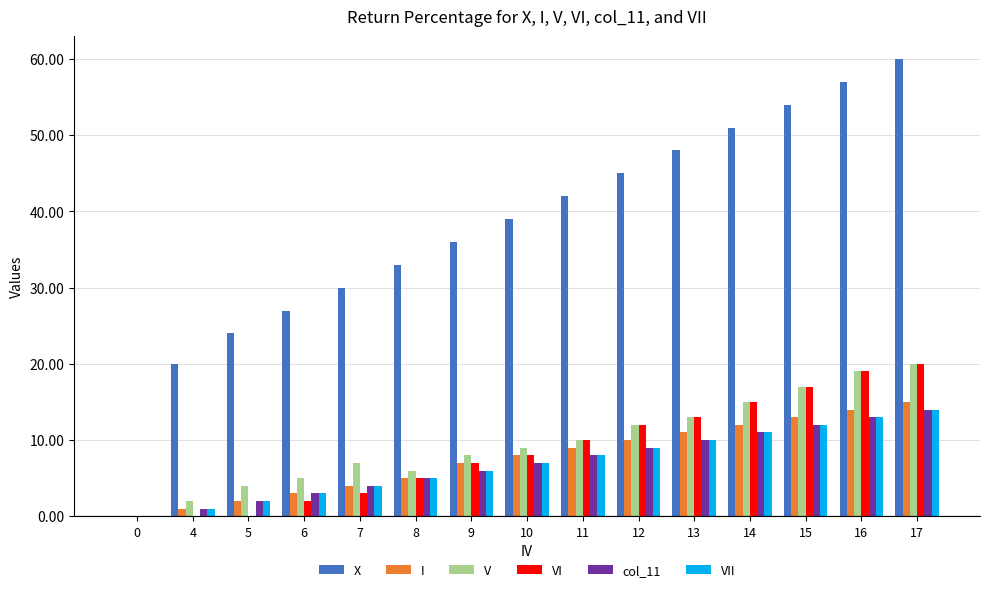

Which series has the largest total across all categories?

X